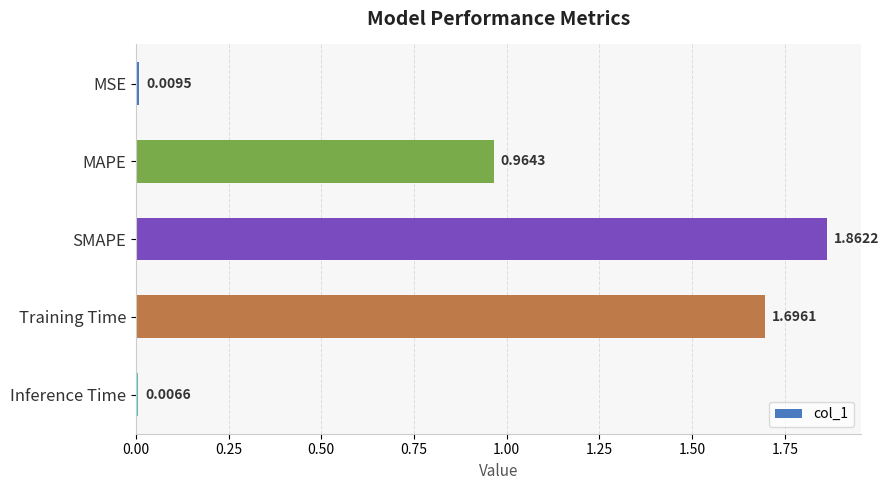

What is the change in value from SMAPE to Inference Time?

-1.9